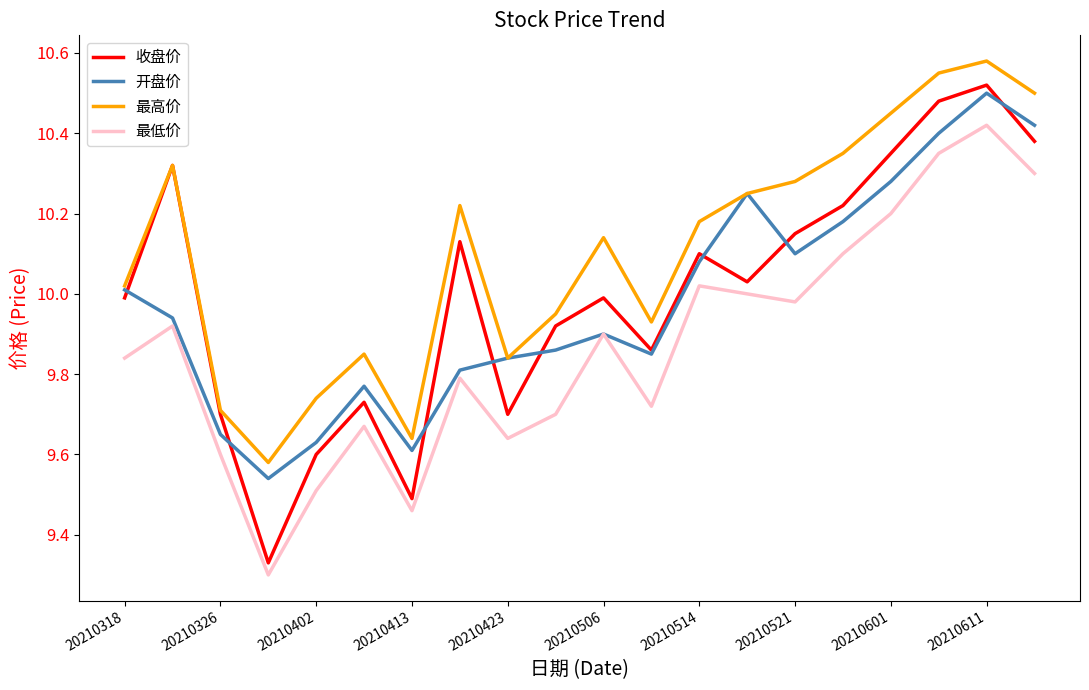

Which series has the largest total across all categories?

最高价